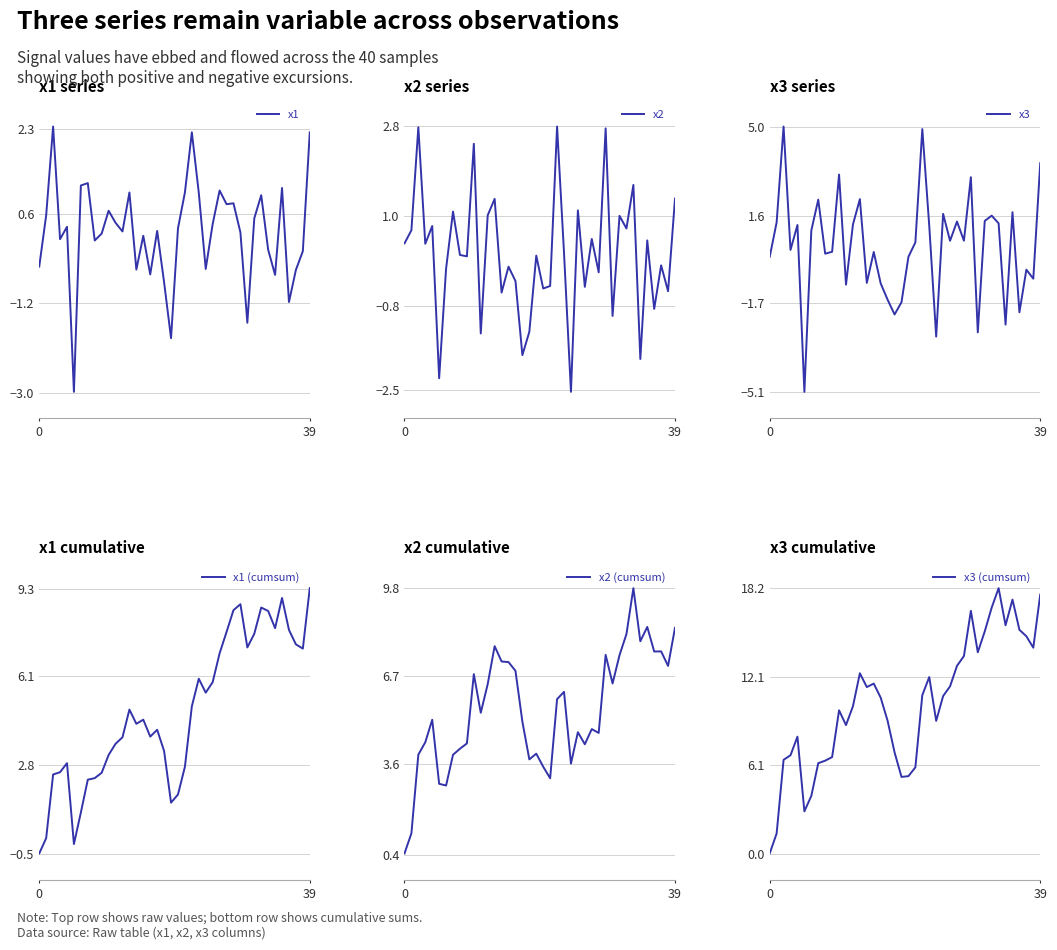

True or false: x1 (cumsum) and x3 (cumsum) cross at least once.

False